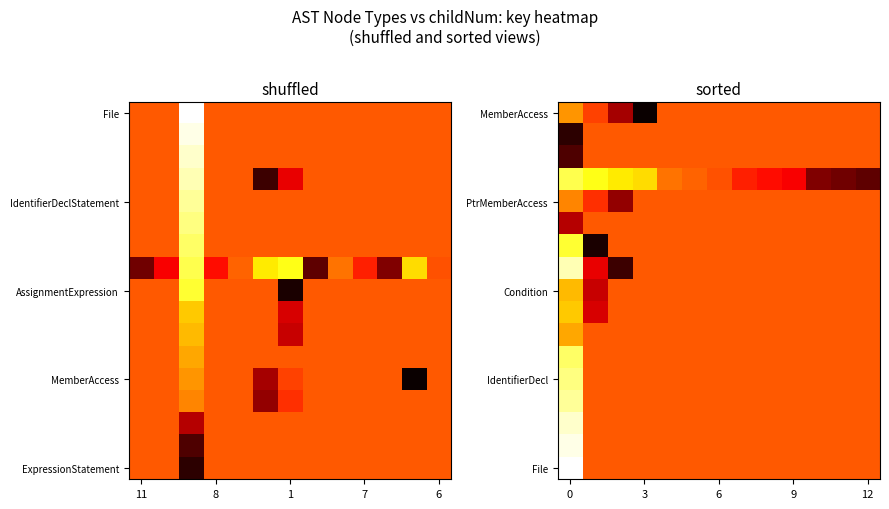

Between 8 and 7, which is larger?

8